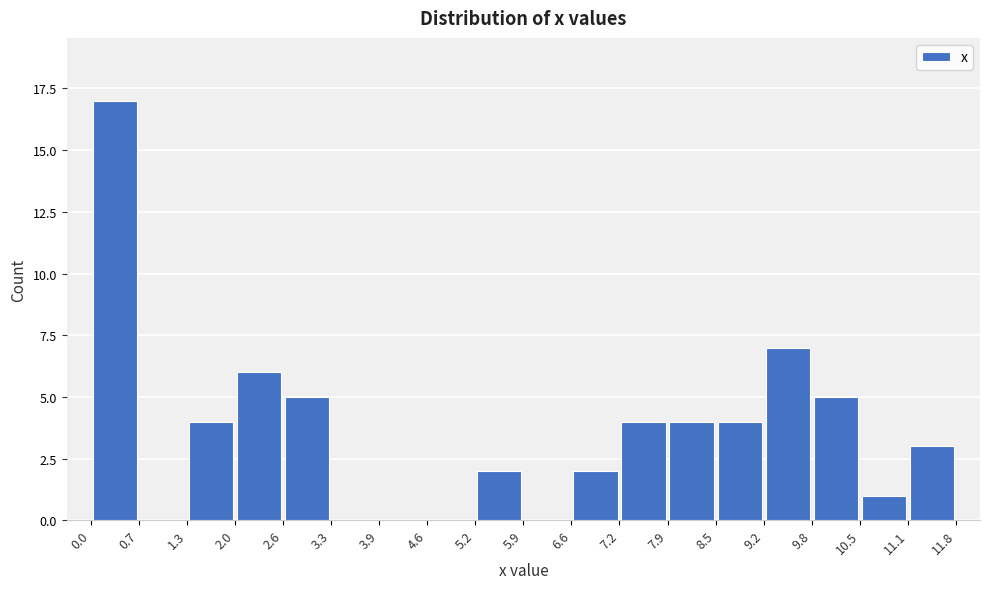

How tall is the bar that spans 5.2 to 5.9 on the x-axis? The values are not printed on the chart, so give them approximately, as read against the axis.

2